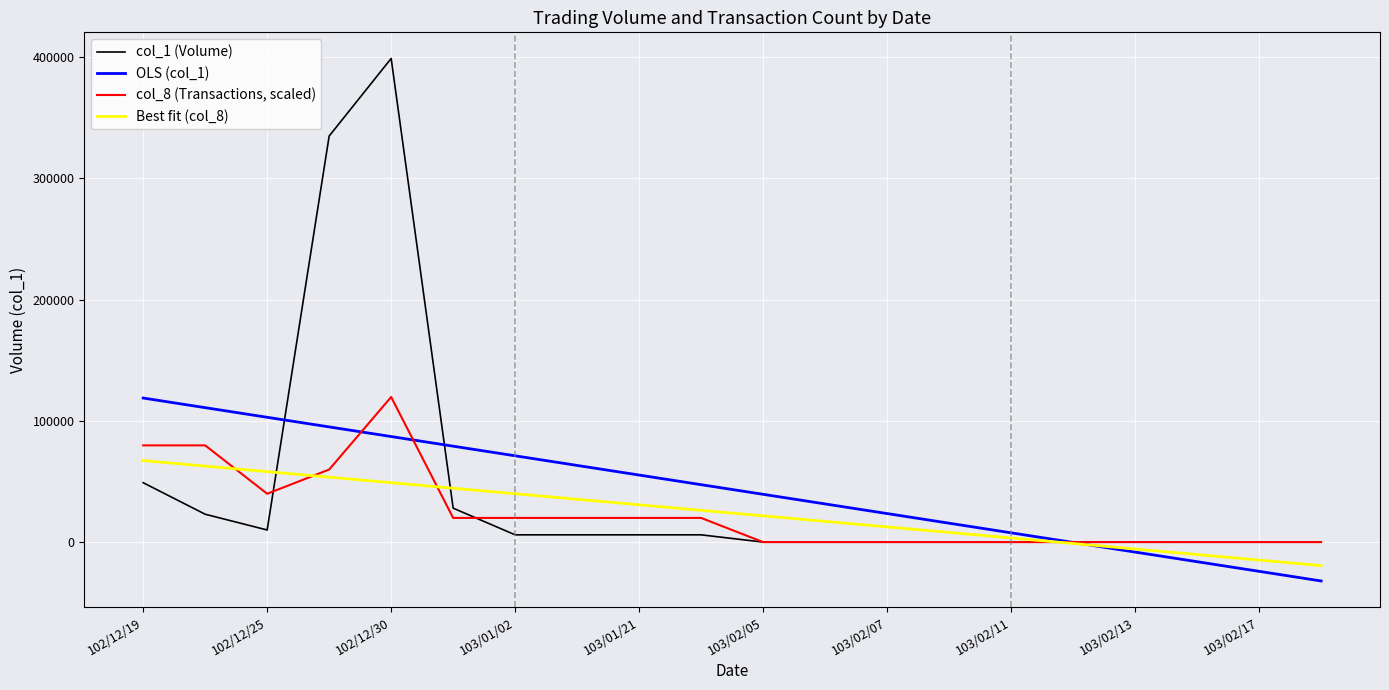

Rank the series by their maximum value, from lowest to highest.

Best fit (col_8), OLS (col_1), col_8 (Transactions, scaled), col_1 (Volume)